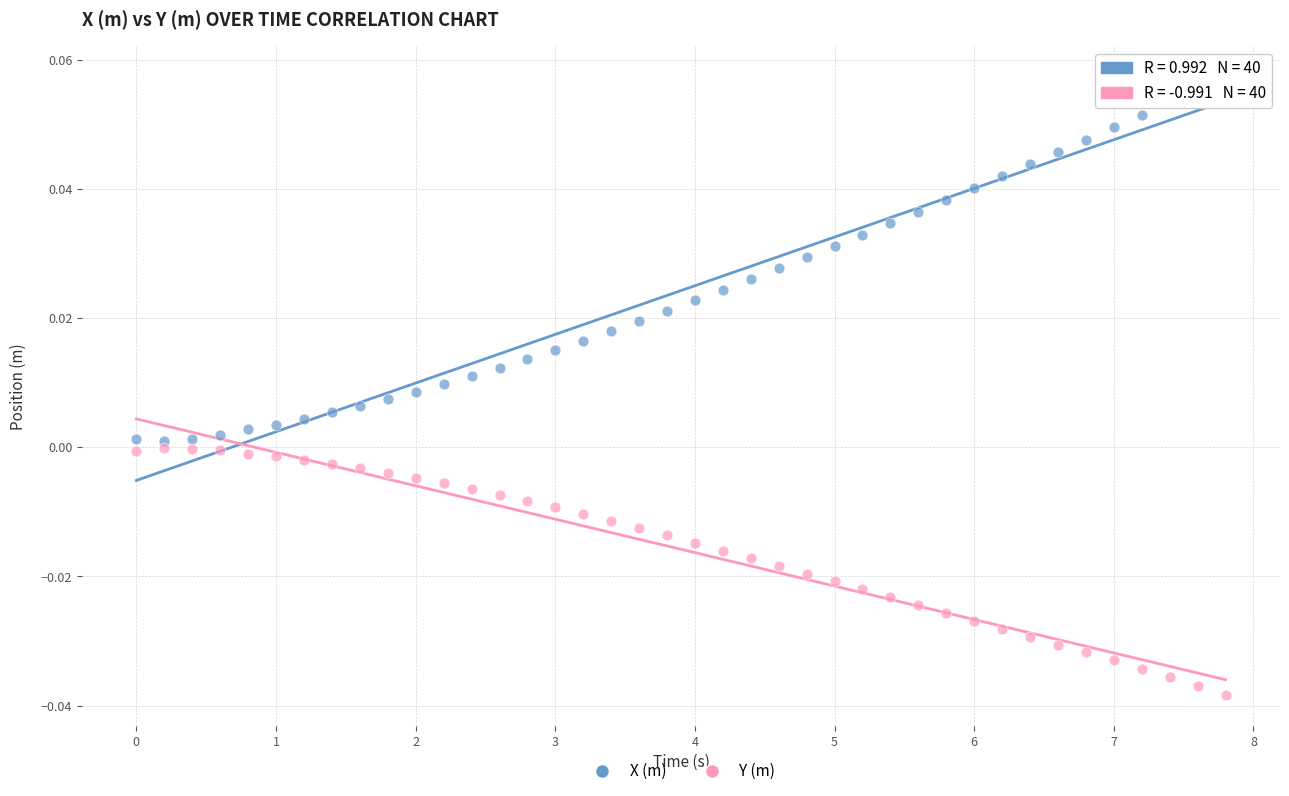

Which series contains the highest Y value?

X (m)